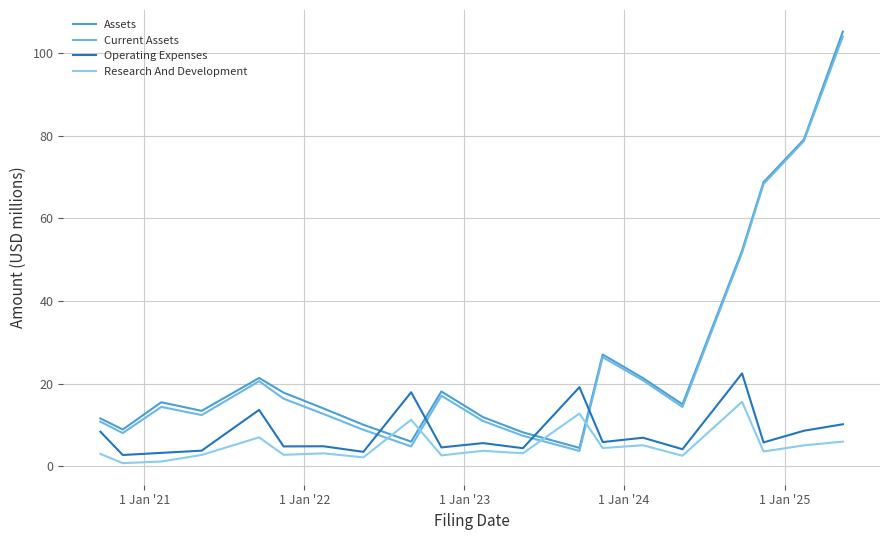

Is this an area chart (filled region under the line)?

No